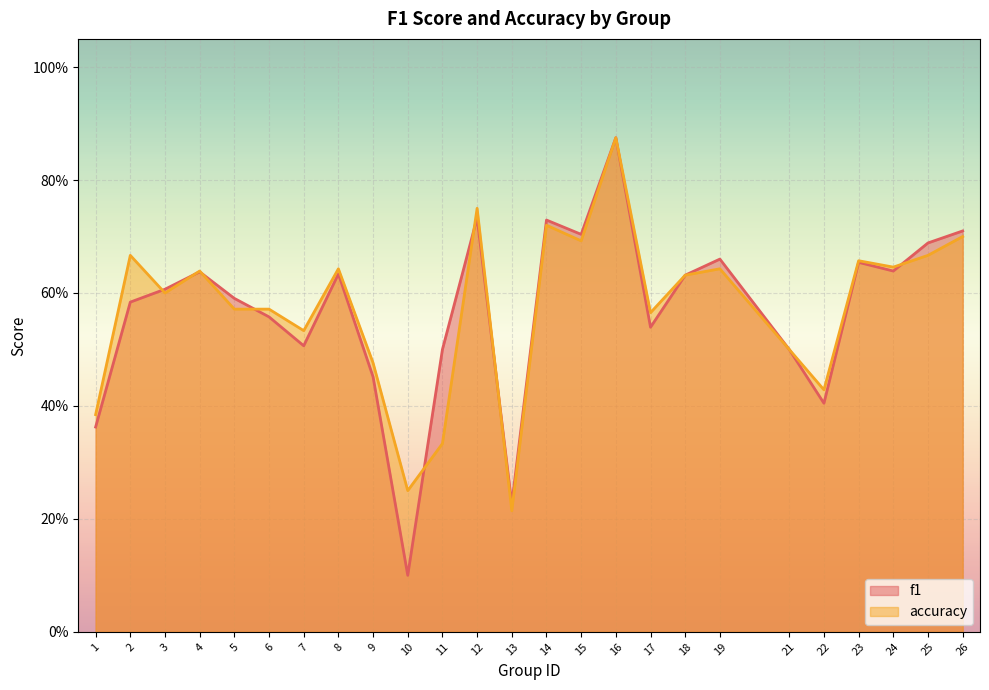

What are all the series names shown in the legend?

f1, accuracy